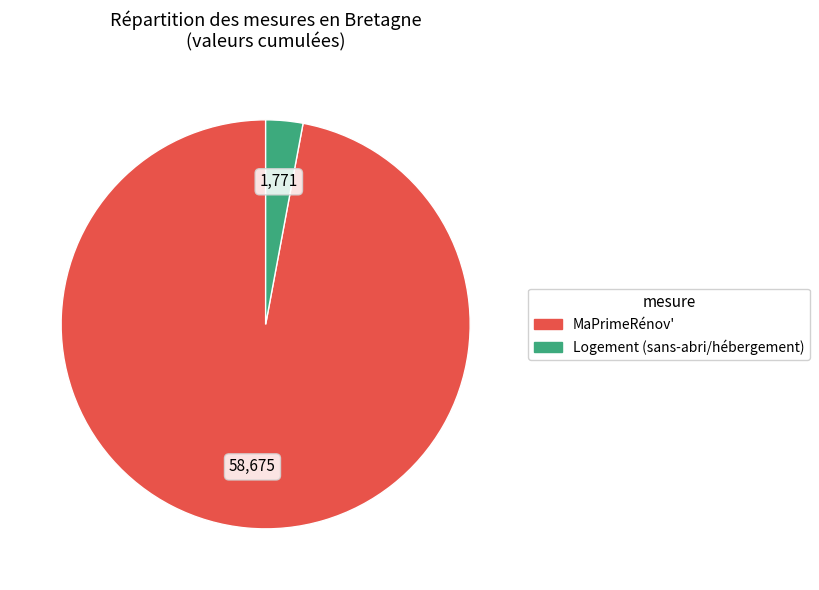

Is there a majority slice in this chart?

Yes